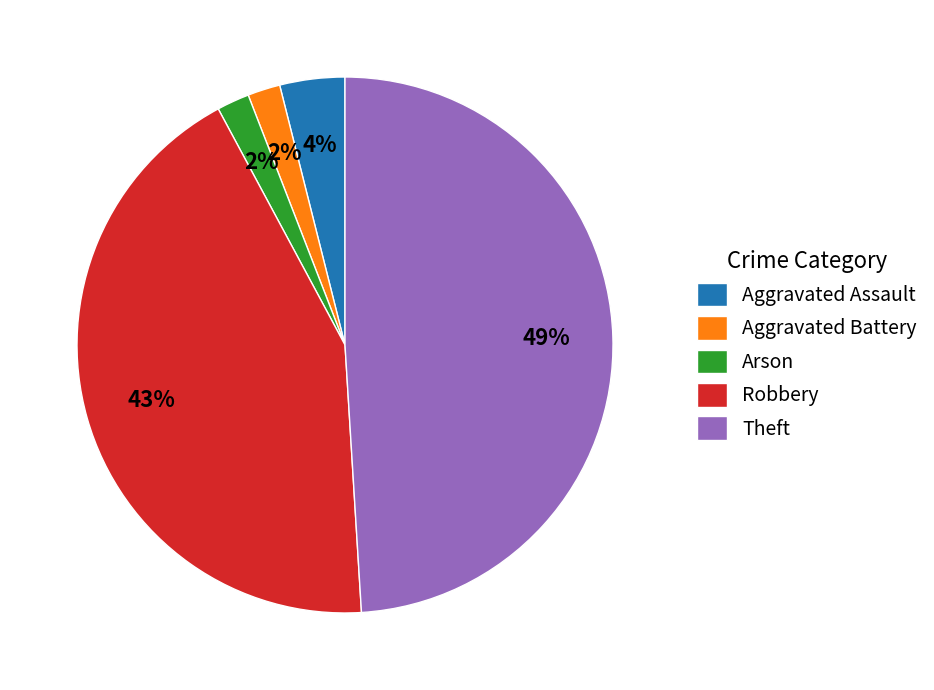

To the nearest percent, what is the combined percentage of Arson and Robbery?

45%